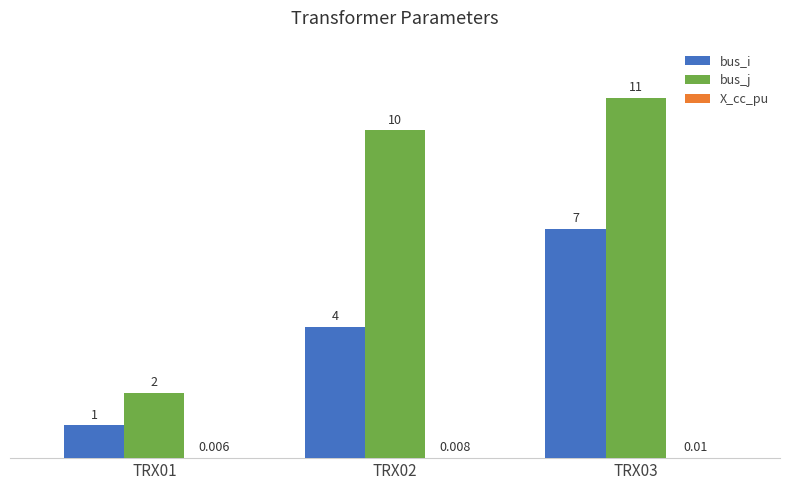

Is the value of bus_i at TRX02 greater than the value of bus_j at TRX03?

No